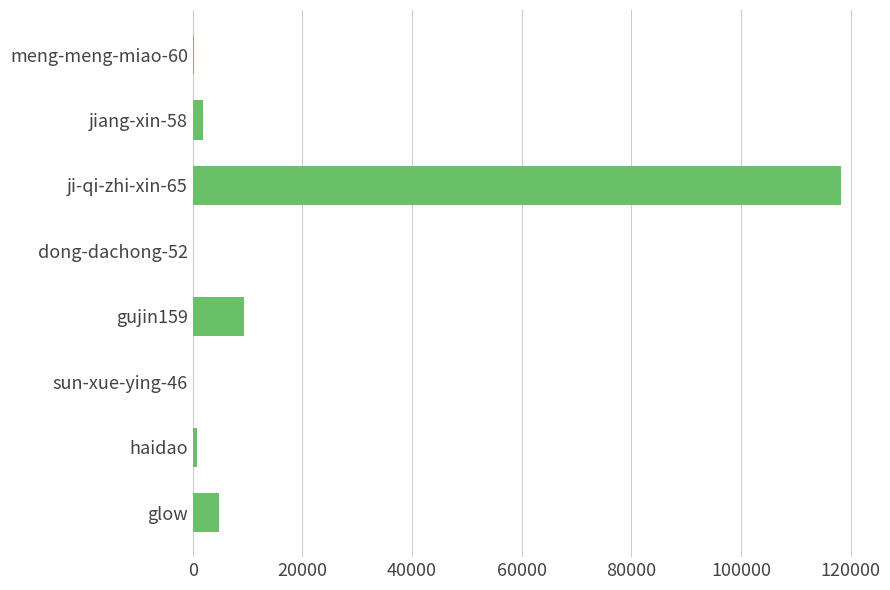

What is the sum of all values?

135498